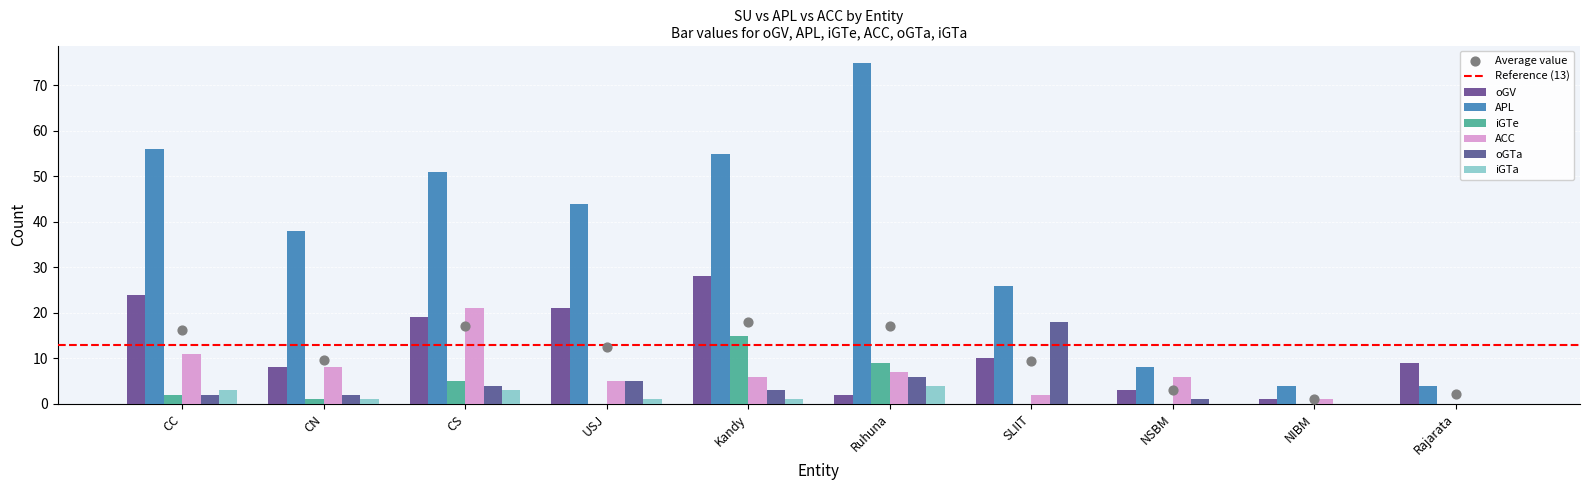

Which series contains the highest Y value?

APL